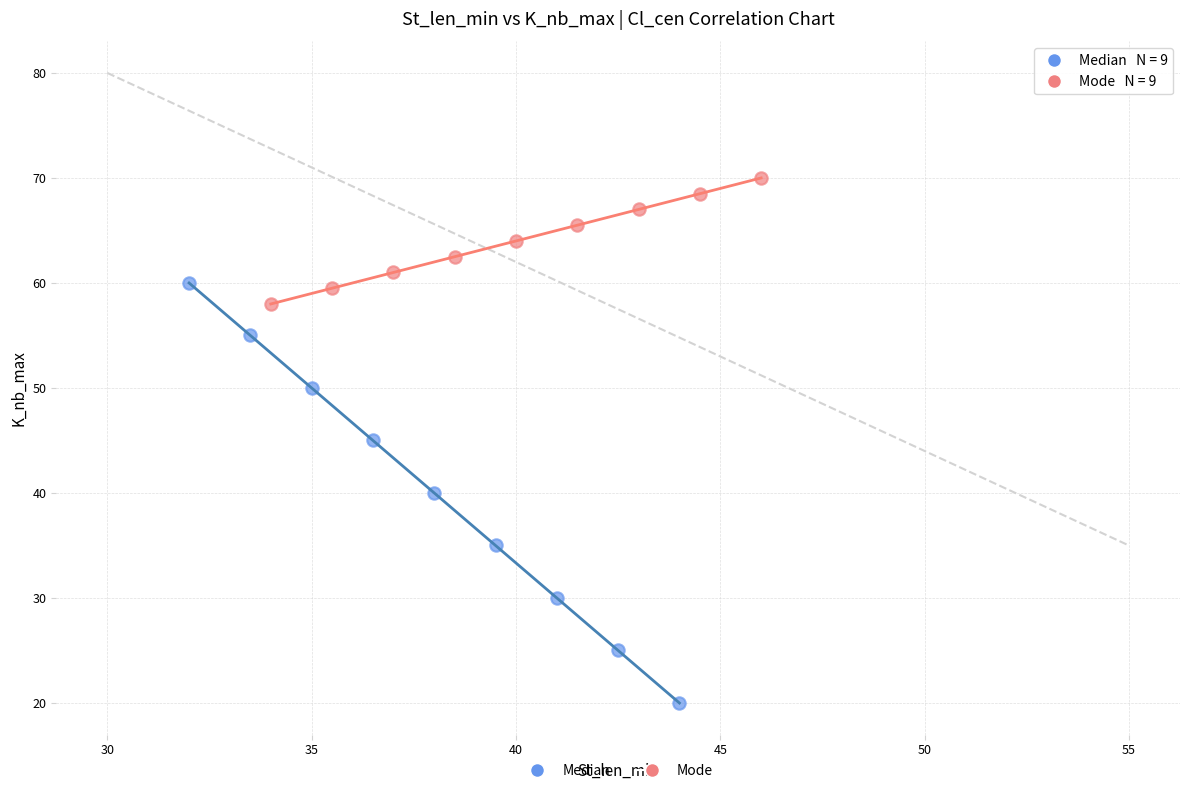

Which series contains the lowest Y value?

Median